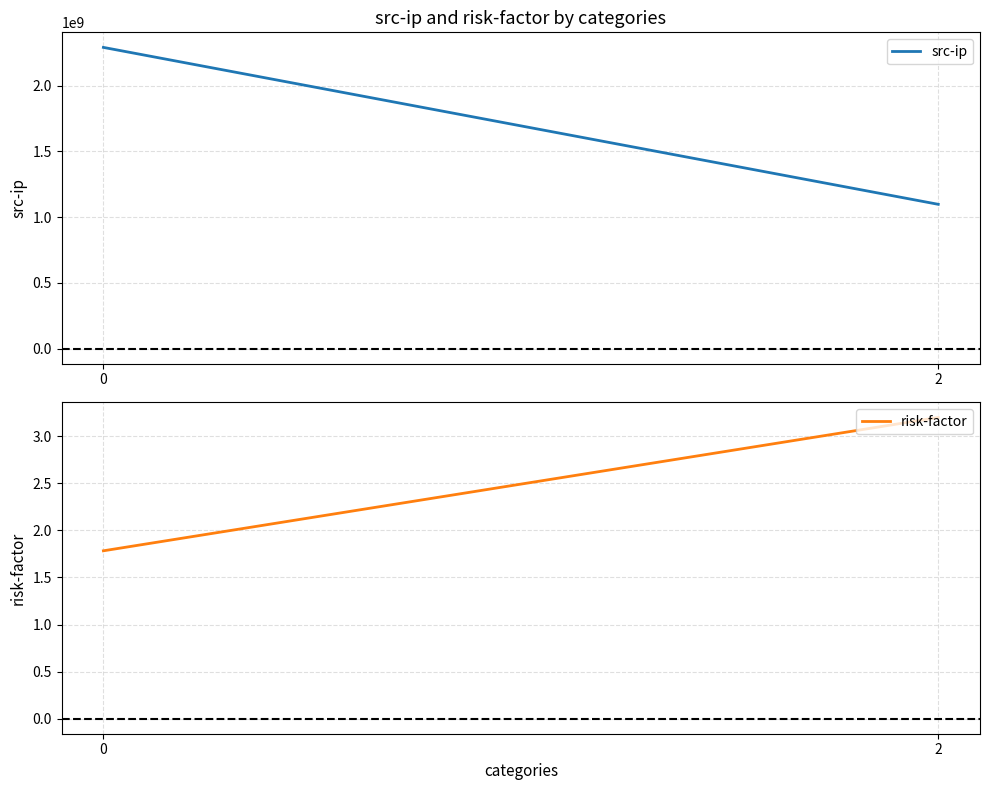

The risk-factor series shows 0.9 at 0. True or false?

False